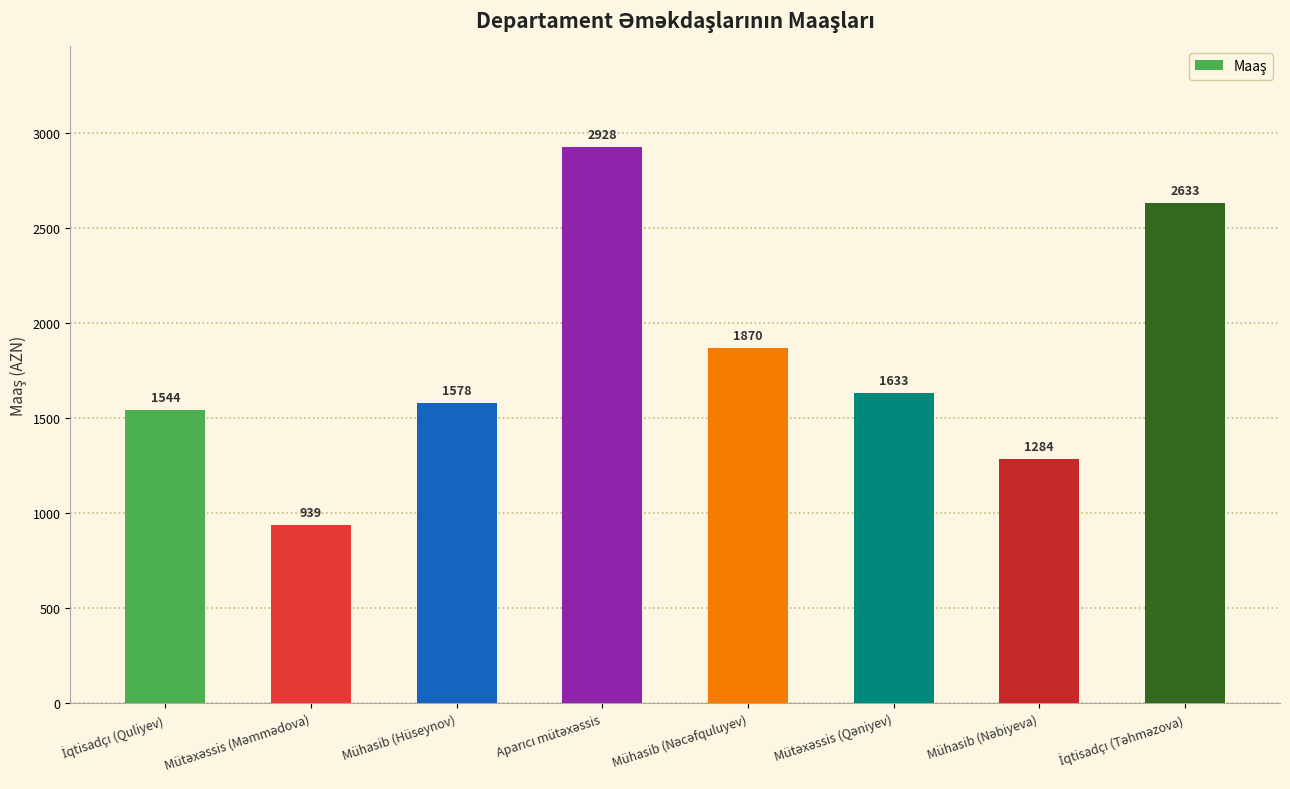

What is the difference between the maximum and minimum values?

1989